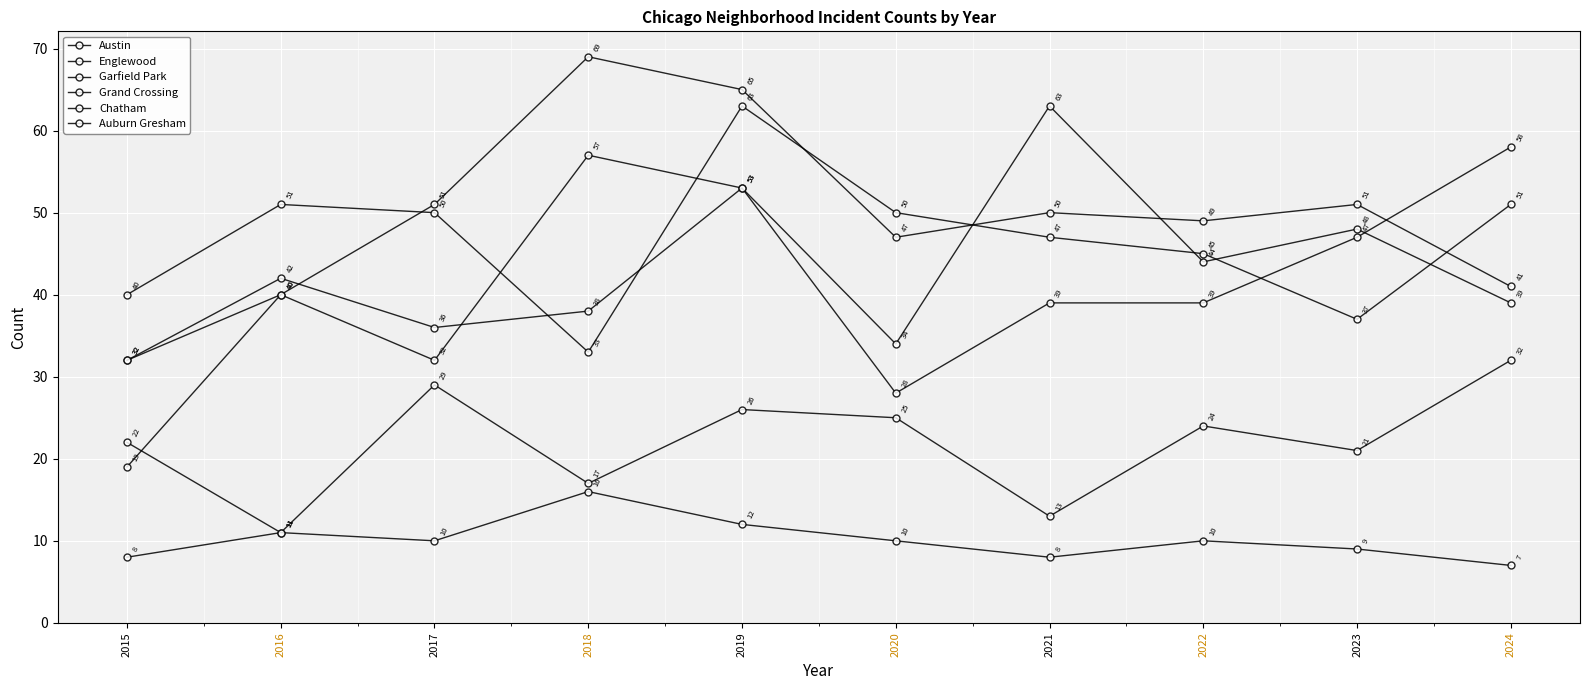

What is the minimum value for Auburn Gresham?

7